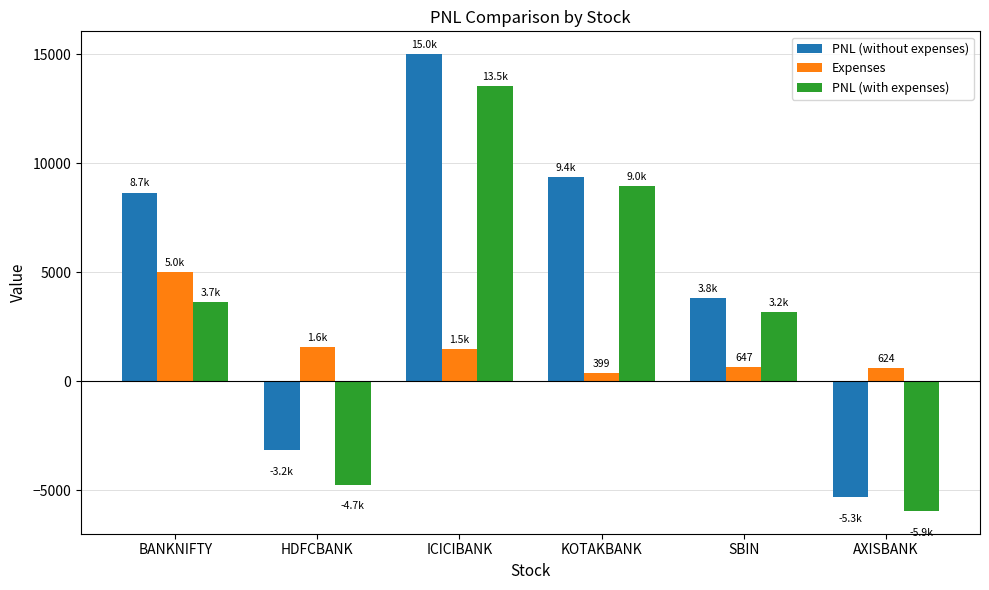

True or false: PNL (with expenses) has a value of 4193.2 at SBIN.

False